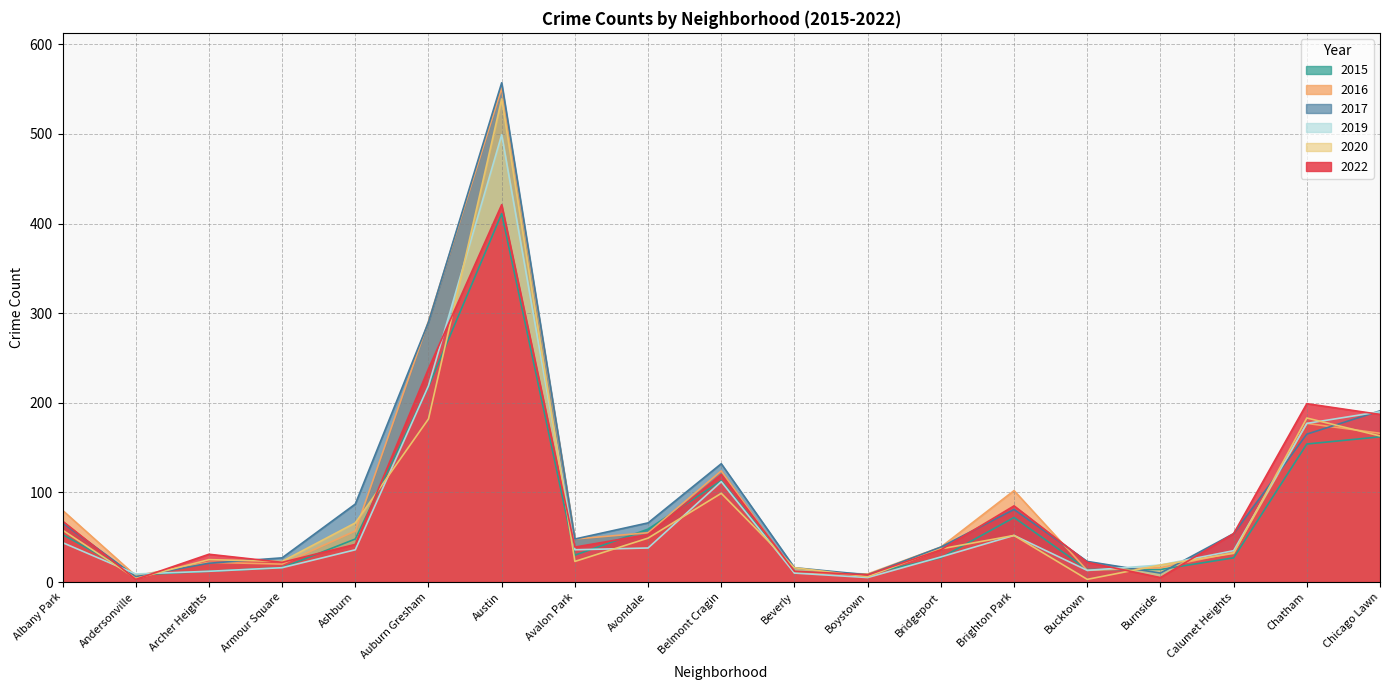

Which category has the highest value in the 2020 series?

Austin